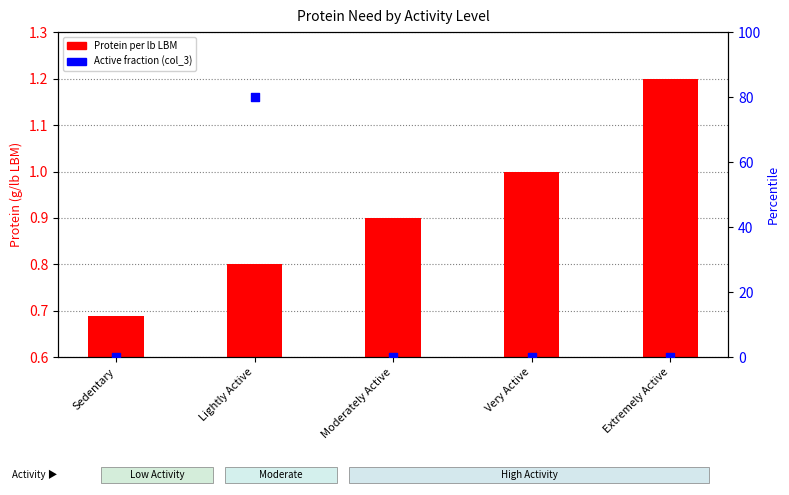

Which series has the widest spread of Y values?

Active fraction